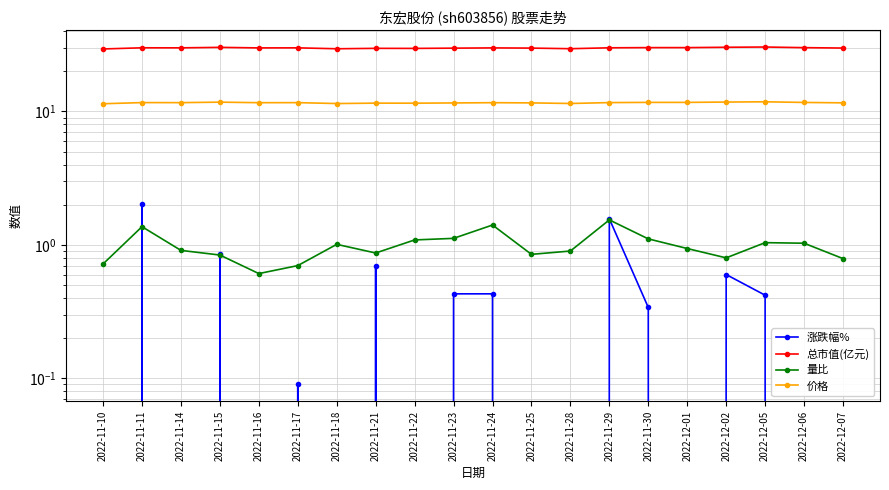

The 量比 series shows 0.8 at 2022-11-25. True or false?

True